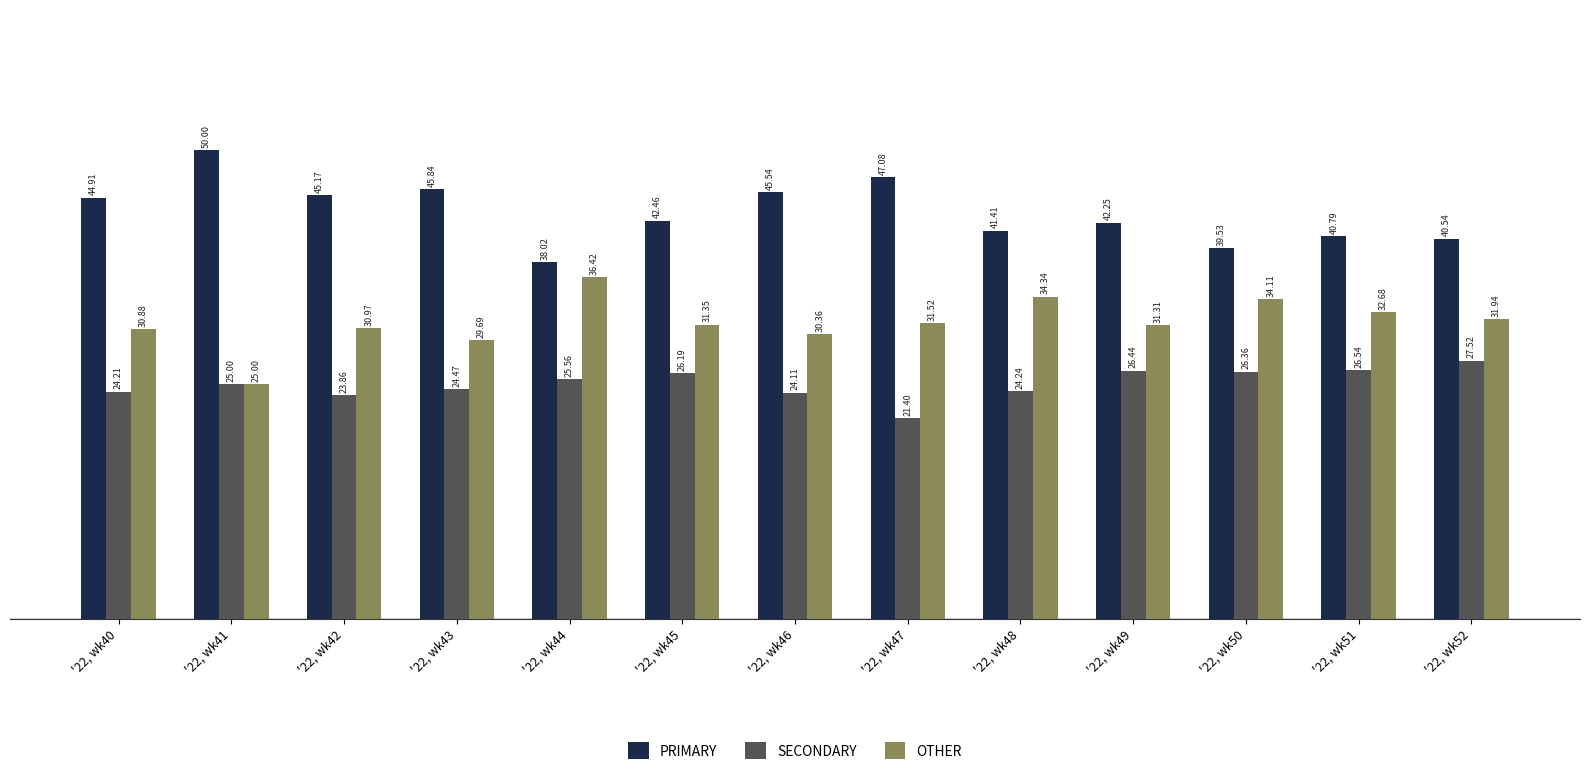

Where does the OTHER series first go above 31?

'22, wk44